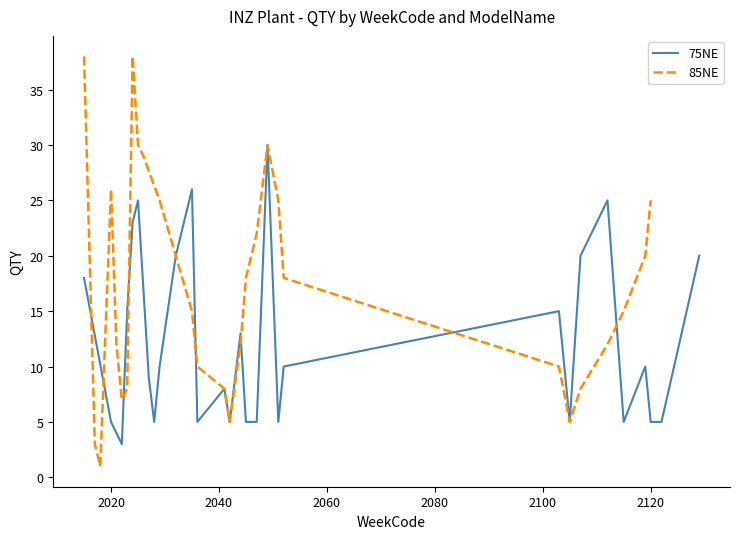

What is the value of the 85NE point at the 9th from the left?

30